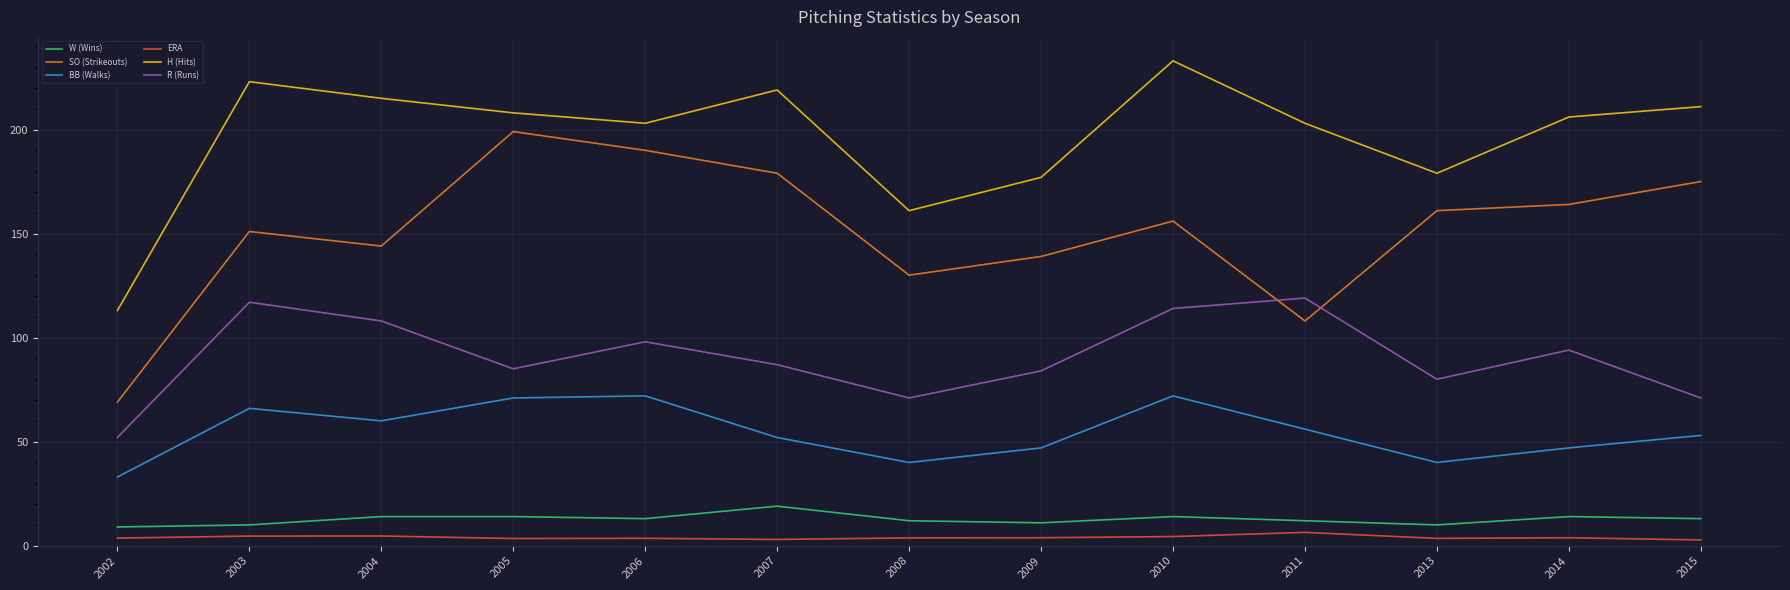

The W (Wins) series shows 20.2 at 2008. True or false?

False